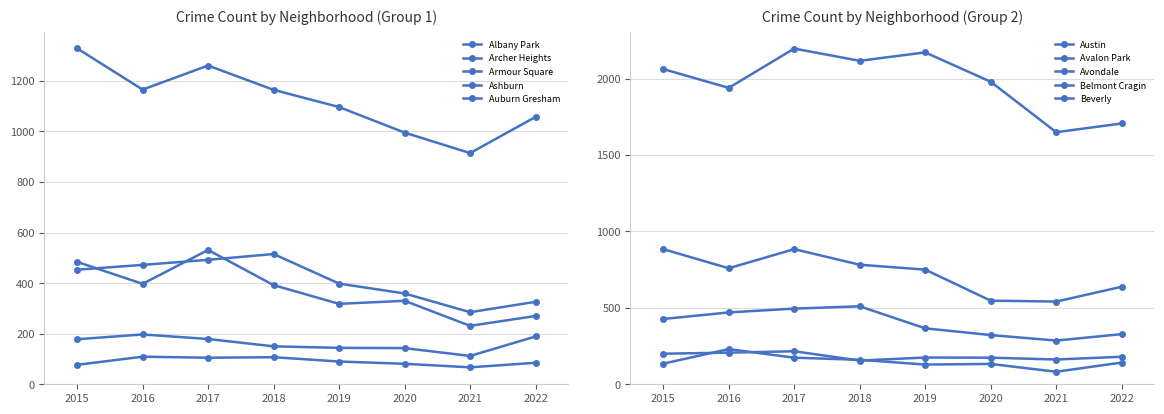

After their last crossing, which series has the higher values: 2017 or 2016?

2017